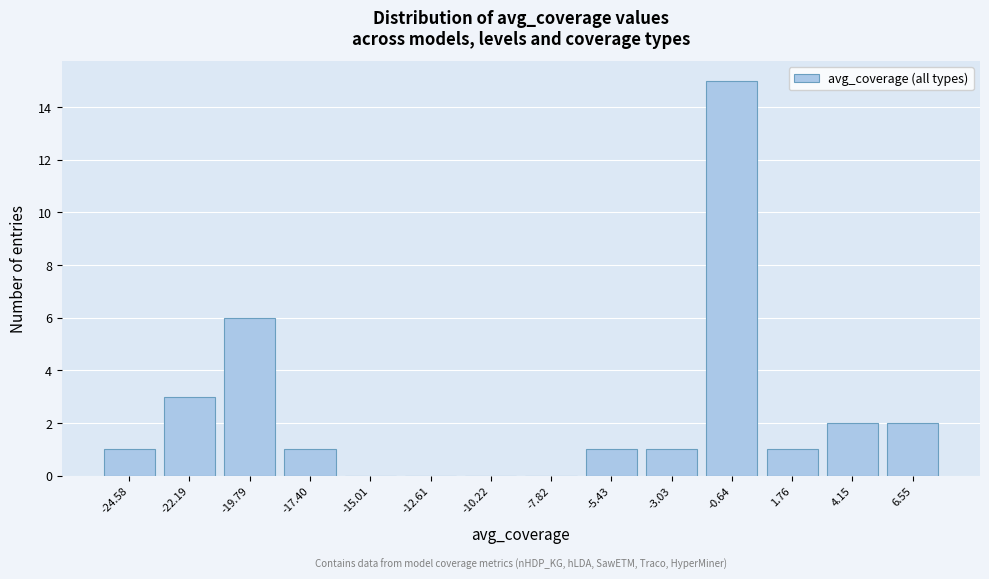

Which range on the x-axis has the tallest bar?

-2.0 to 0.5